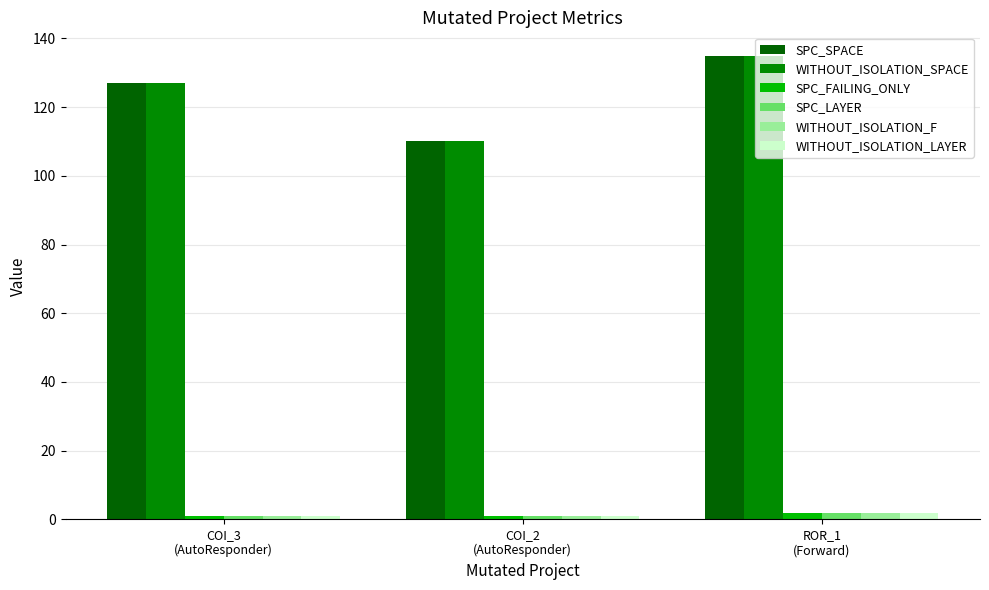

Rank the categories by WITHOUT_ISOLATION_SPACE value from highest to lowest.

ROR_1
(Forward), COI_3
(AutoResponder), COI_2
(AutoResponder)